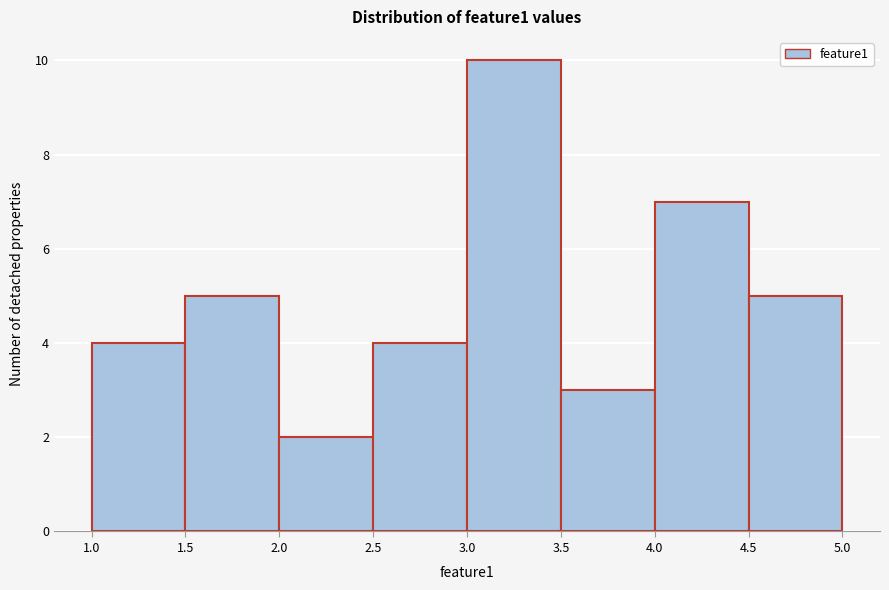

Over which range of the x-axis is the bar tallest?

3.0 to 3.5